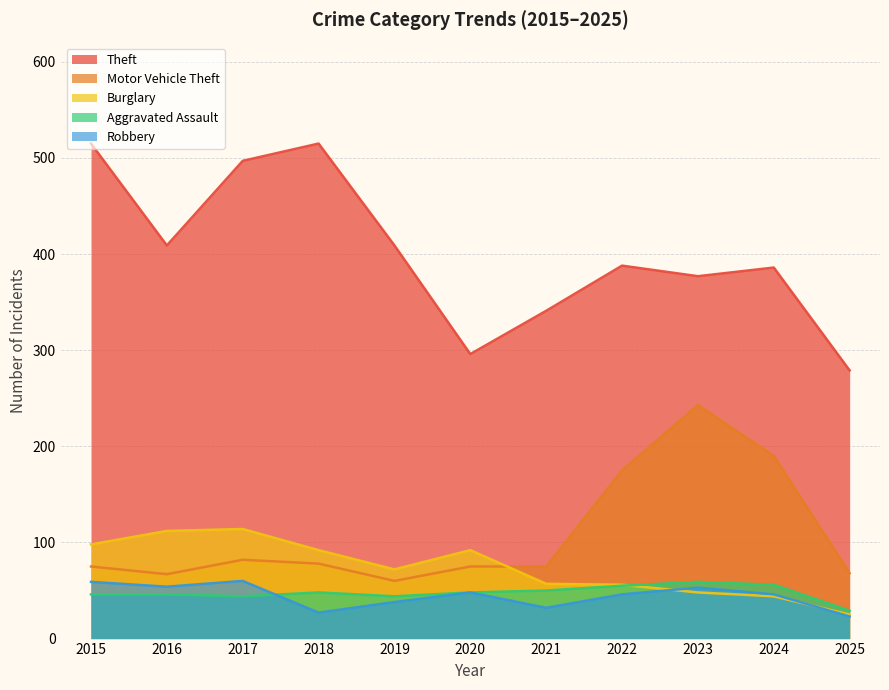

Where is Robbery nearest to the value 41?

2019